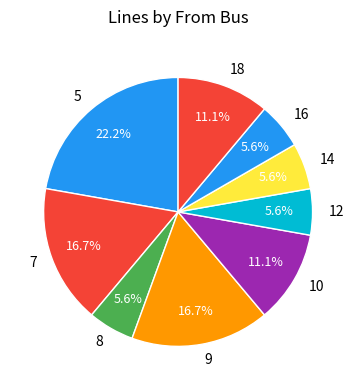

Combined, do 7 and 14 account for over 50%?

No